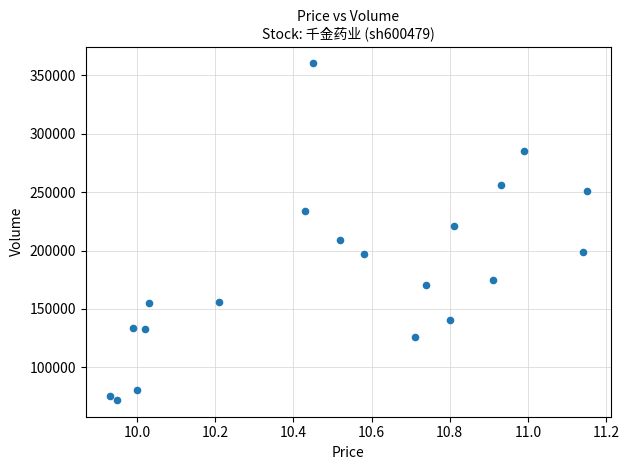

What is the range of Y values (max minus min)?

288010